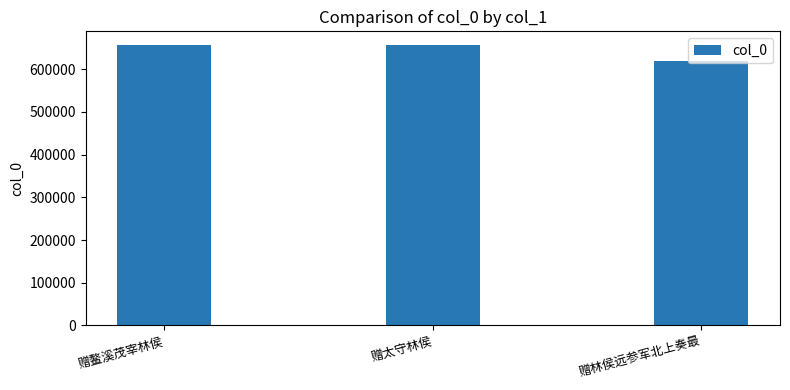

At which label does the data first exceed 656134?

赠鳌溪茂宰林侯